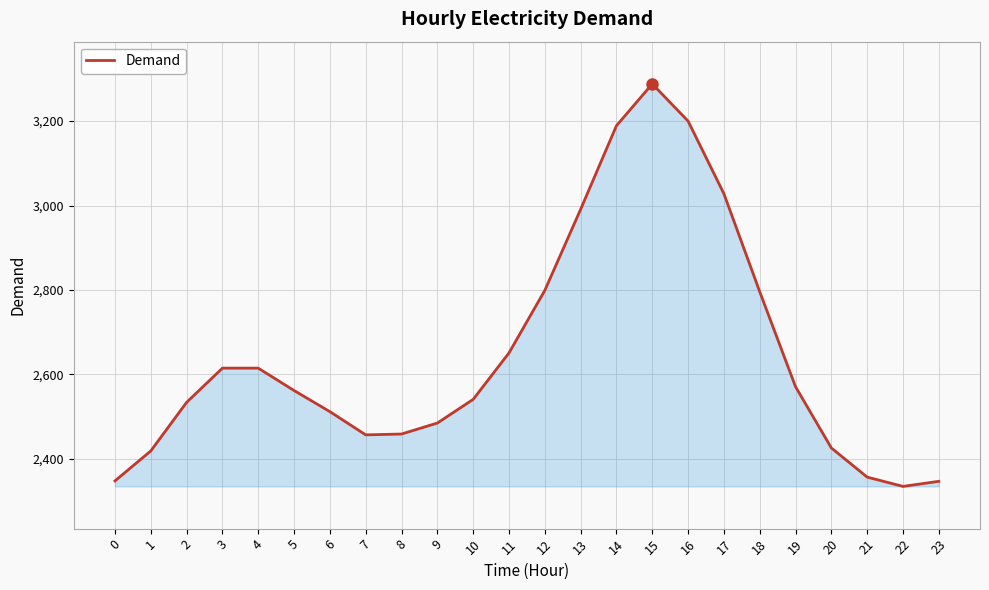

What is the sum of all values?

63525